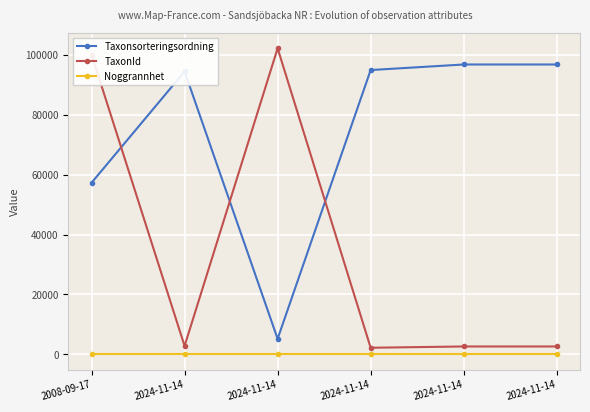

Between 2008-09-17 and 2024-11-14, which series saw the biggest shift?

Taxonsorteringsordning